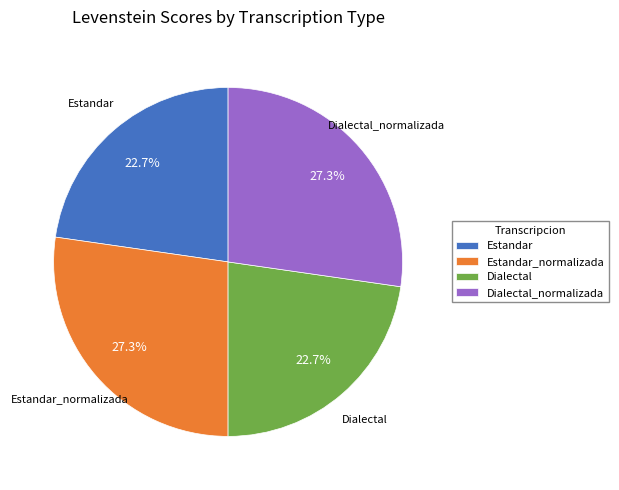

The Dialectal_normalizada slice represents 27% of the pie. True or false?

True